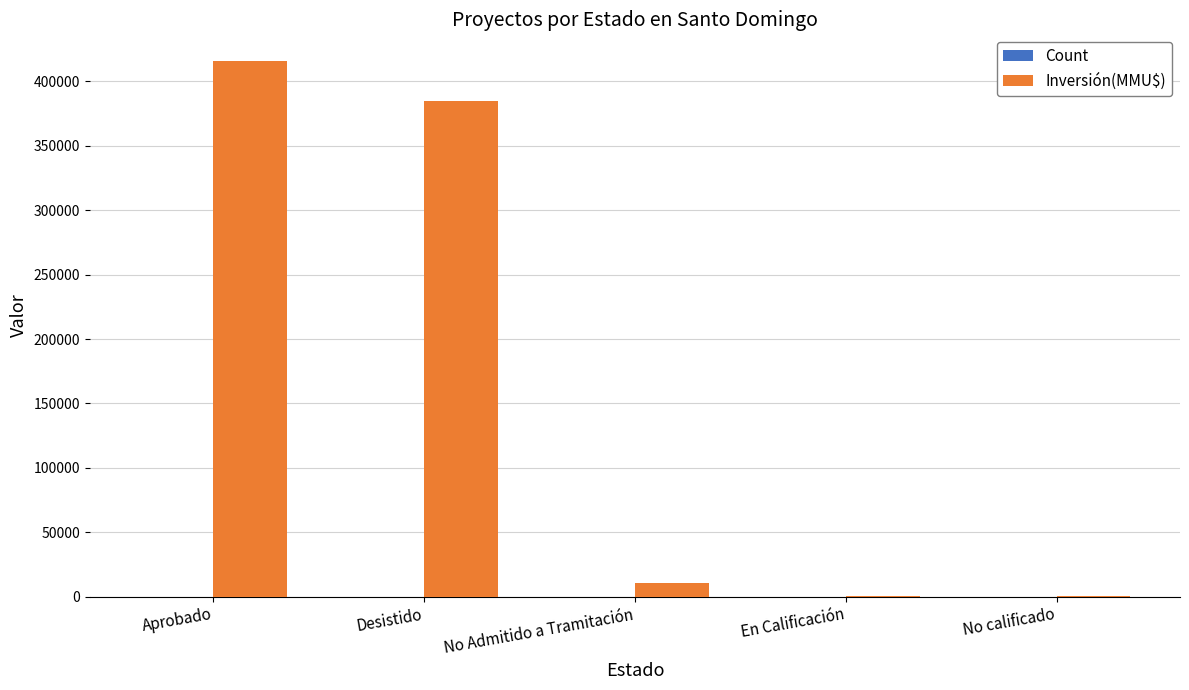

Which category has the highest value across all series?

Aprobado